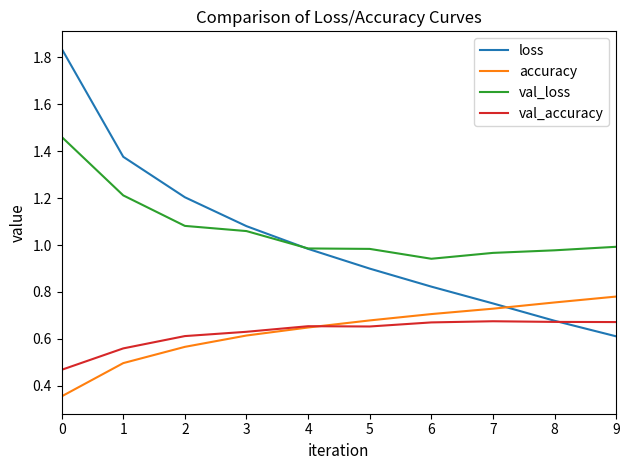

After their last crossing, which series has the higher values: val_accuracy or loss?

val_accuracy